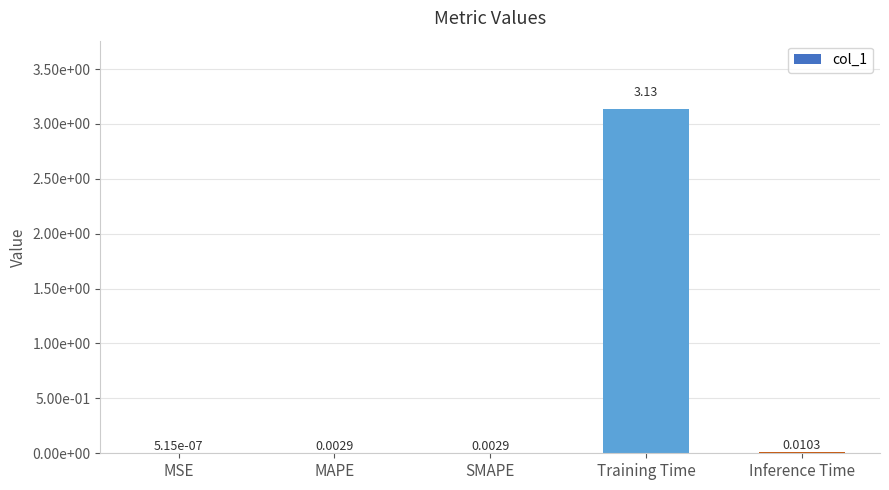

What is the label of the 1st bar from the left?

MSE